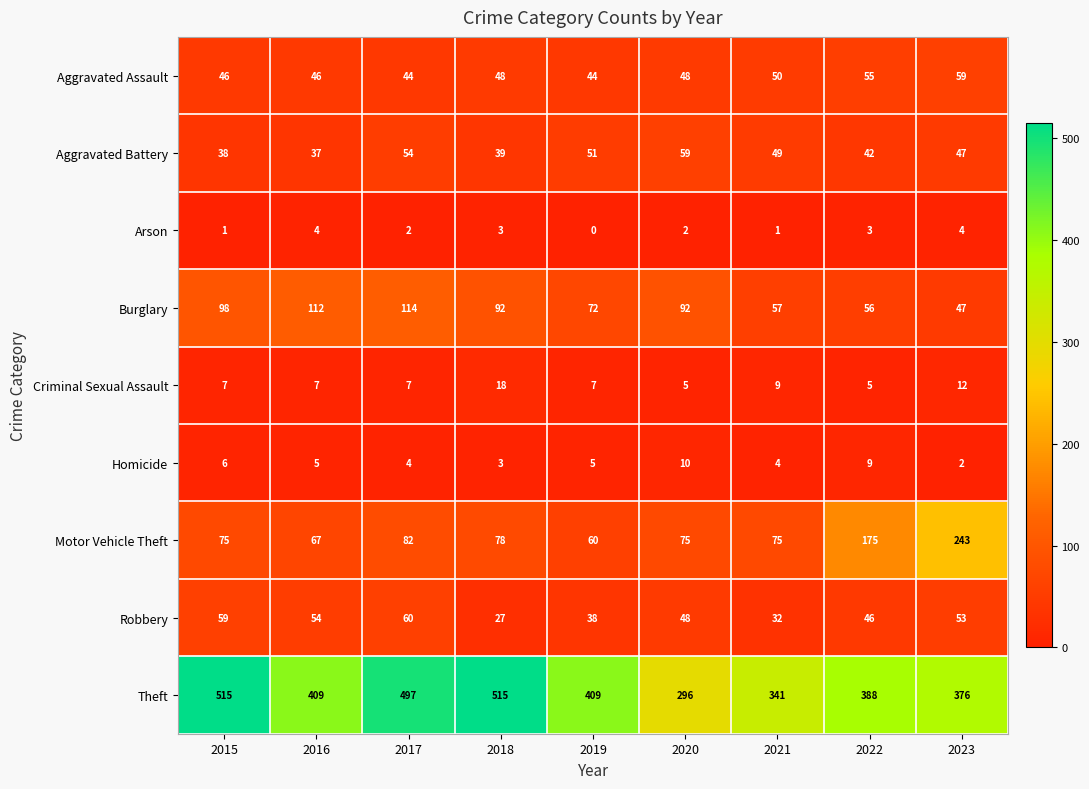

How many distinct data groups are displayed?

9